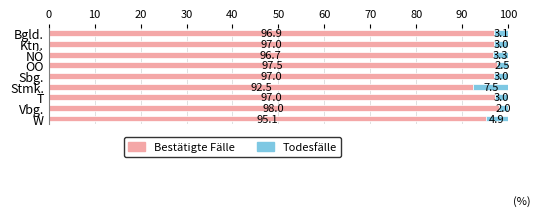

What is the difference between the maximum and minimum values in the Bestätigte Fälle series?

5.5